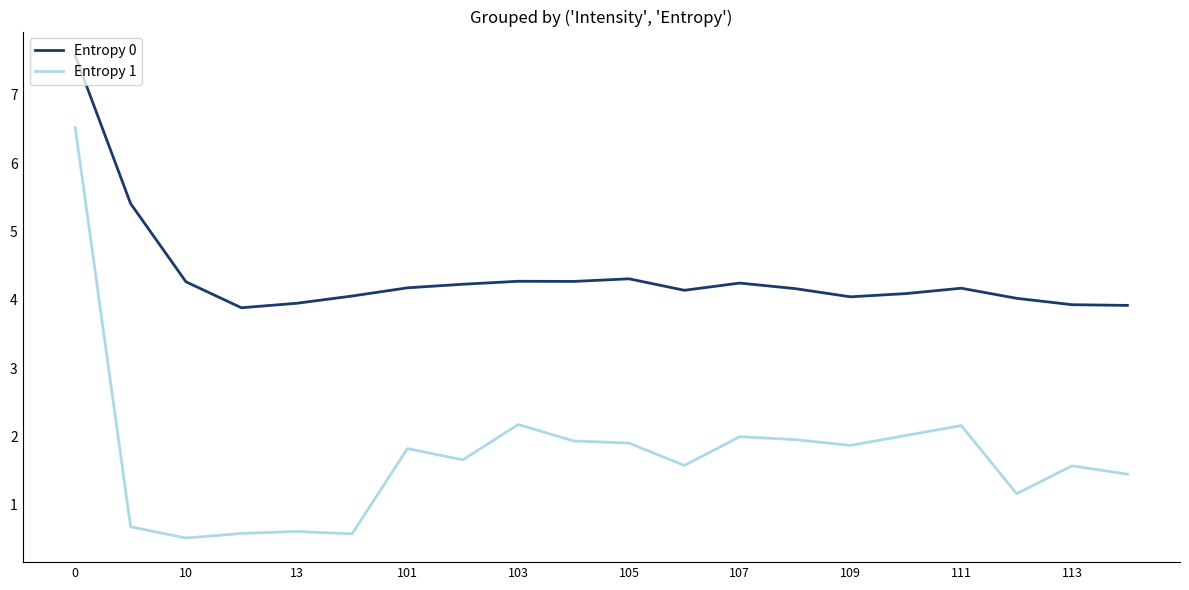

True or false: Entropy 1 and Entropy 0 cross at least once.

False